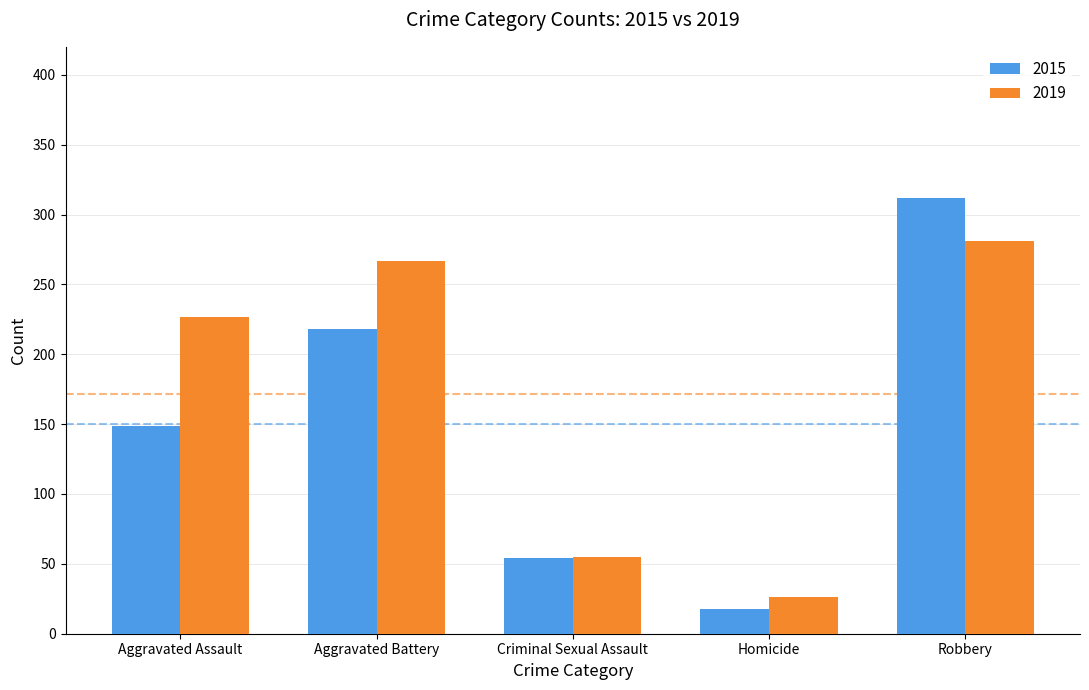

True or false: 2019 has a value of 26 at Homicide.

True